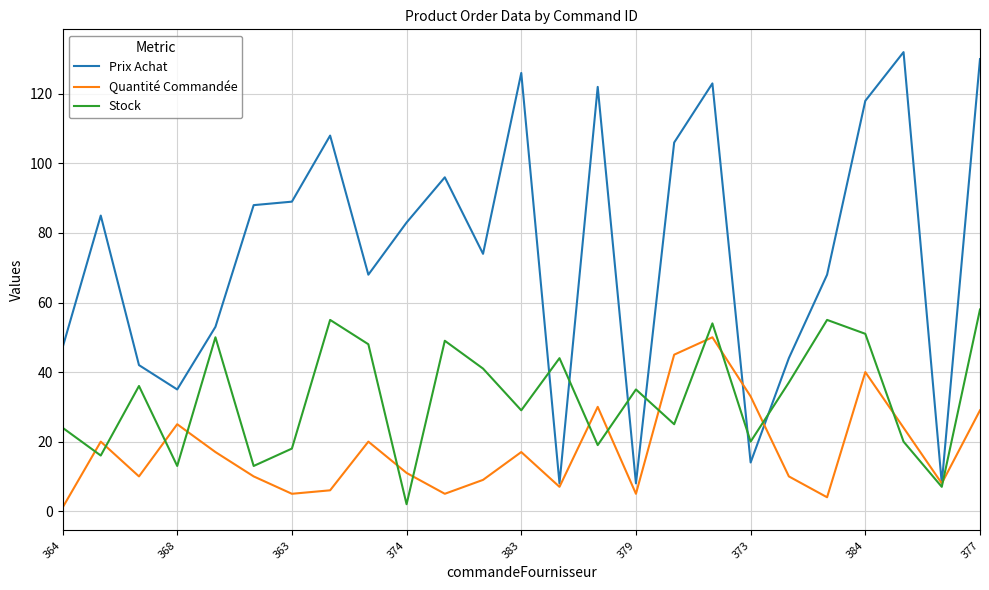

What is the maximum value for Stock?

58